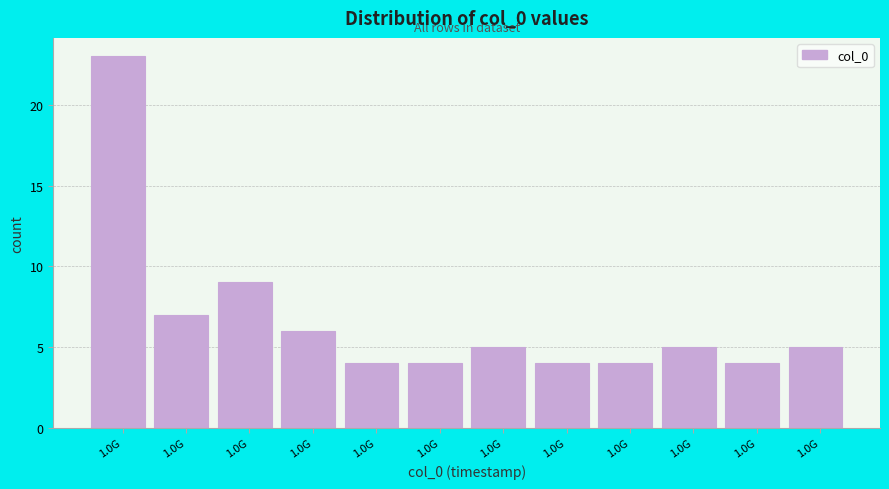

How many bars are there in total?

12